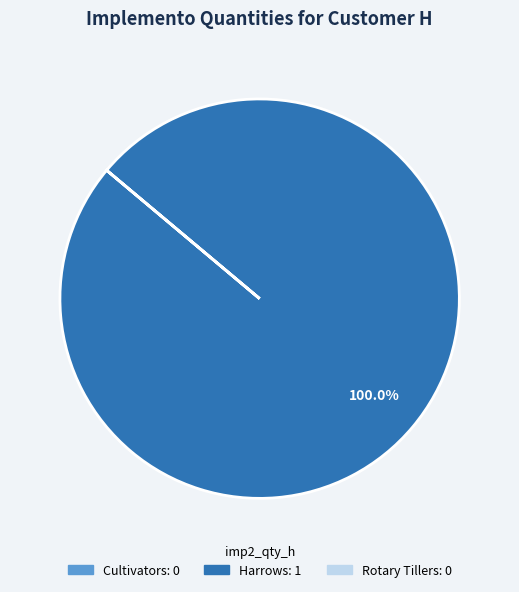

Which slice is the largest?

Harrows